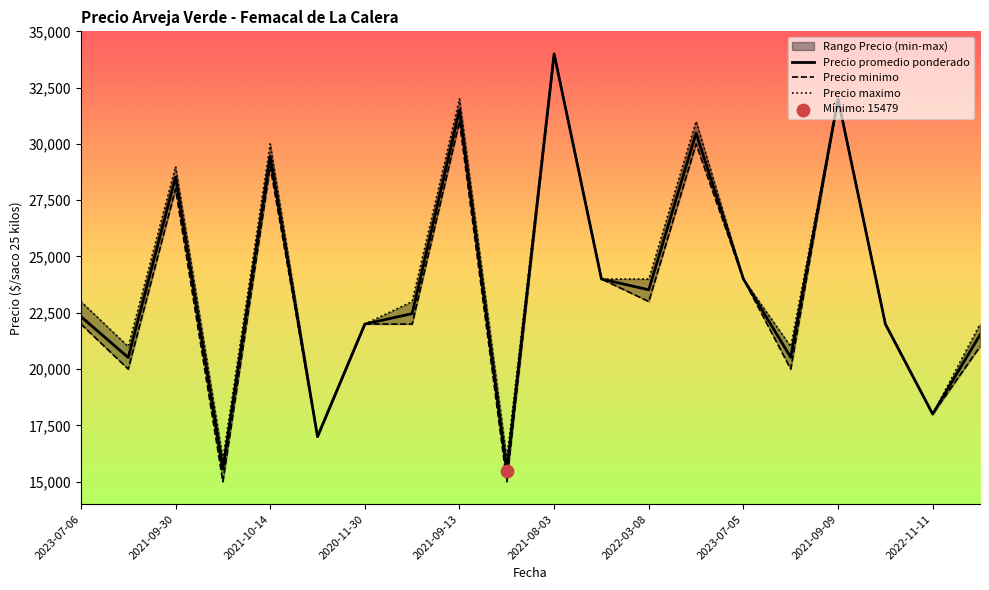

Which series reaches the maximum Y coordinate?

Precio promedio ponderado